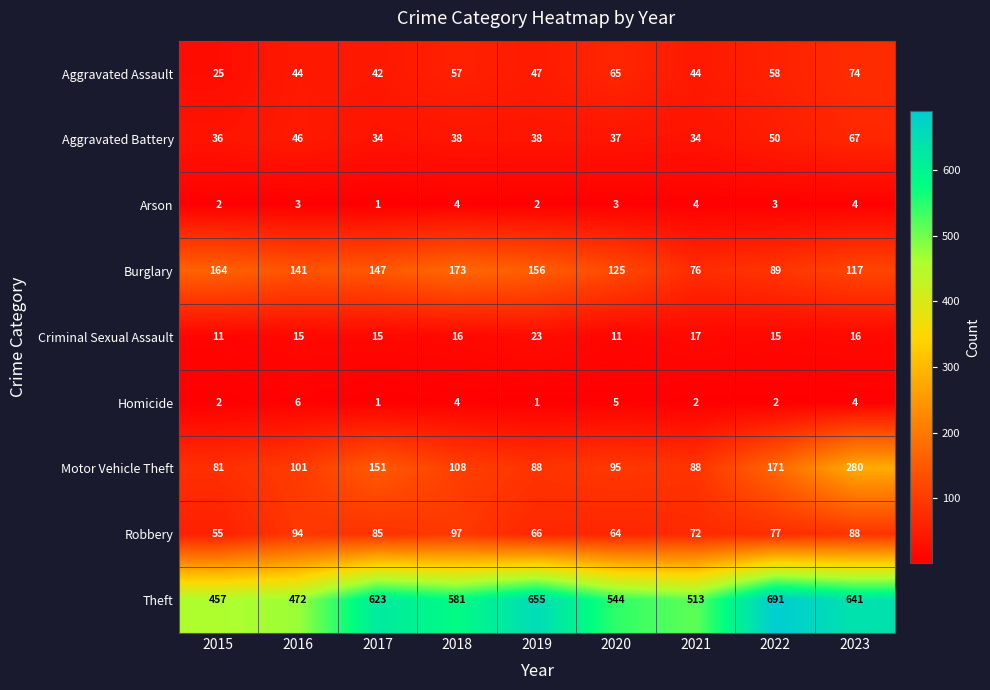

What is the difference between the Theft values at 2020 and 2019?

111